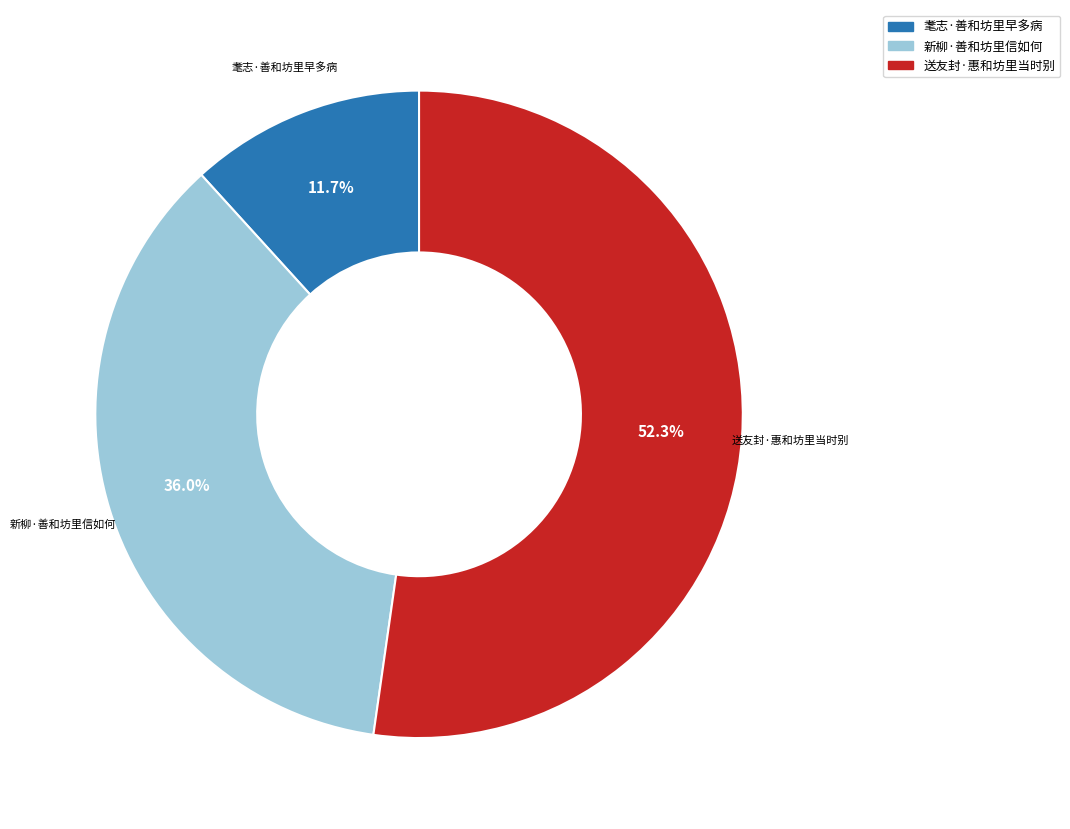

To the nearest percent, what is the difference between the largest and smallest slice percentages?

41%